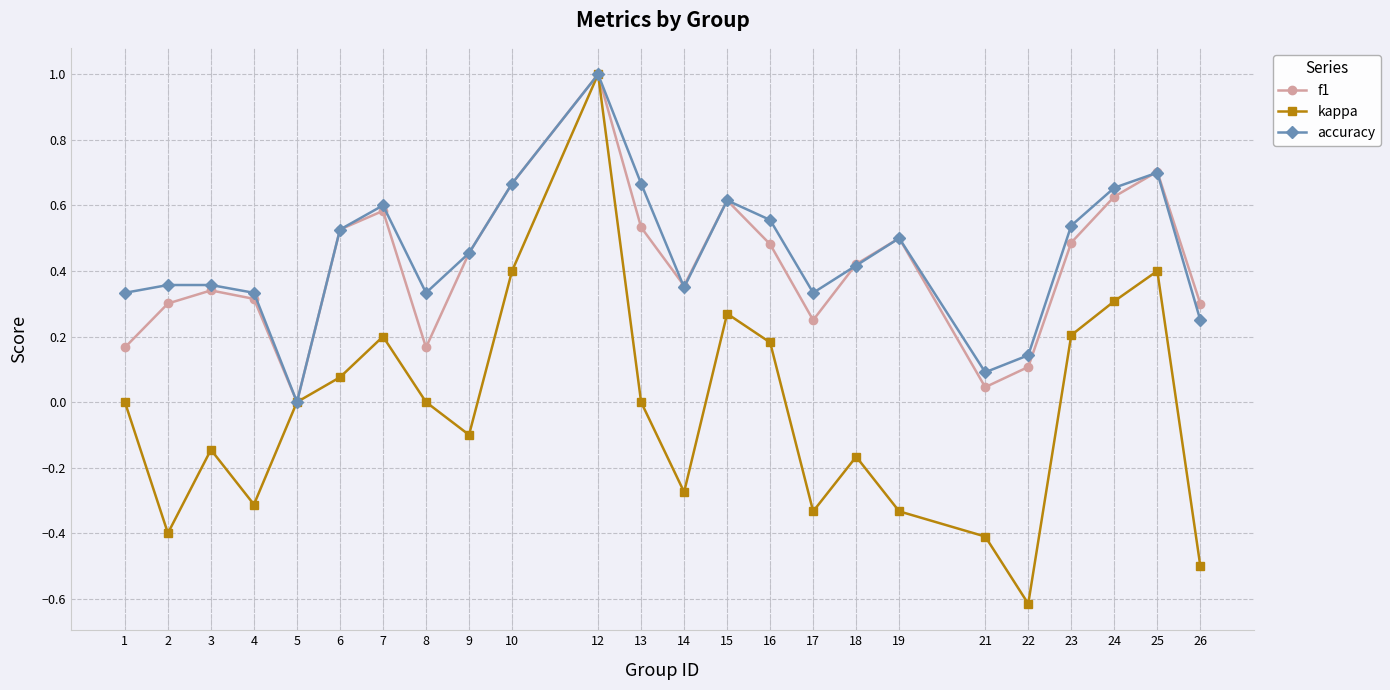

What is the value of the accuracy point at the 11th from the left?

1.0